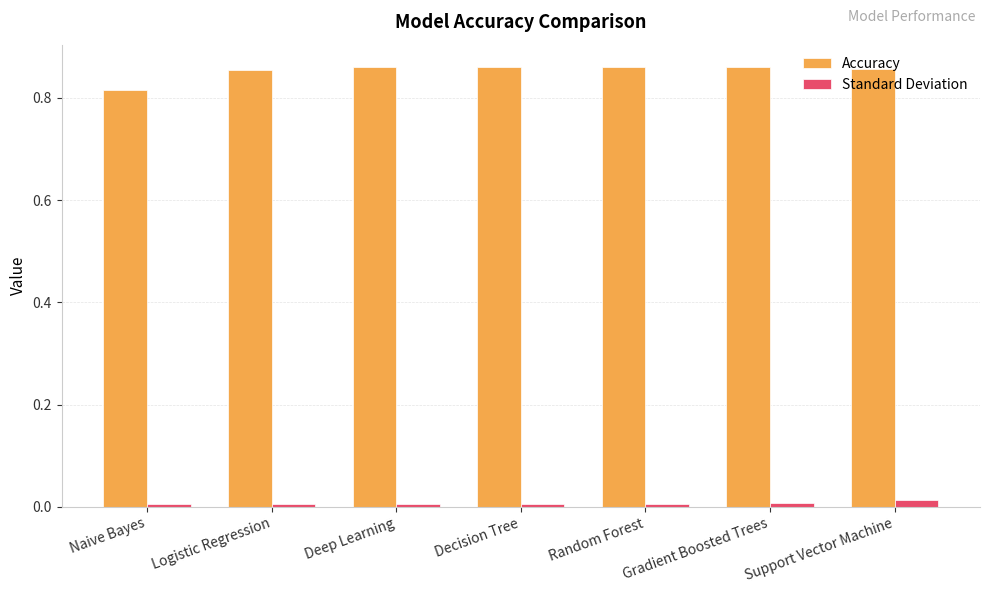

At which label is Accuracy closest to 0?

Naive Bayes